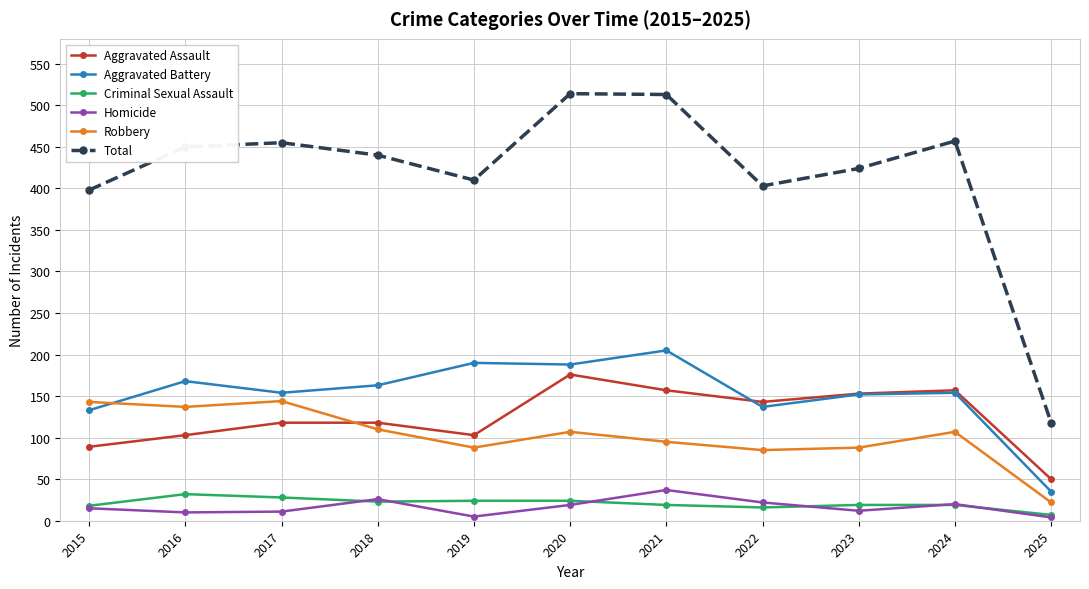

What is the spread (max minus min) of values at 2025?

114